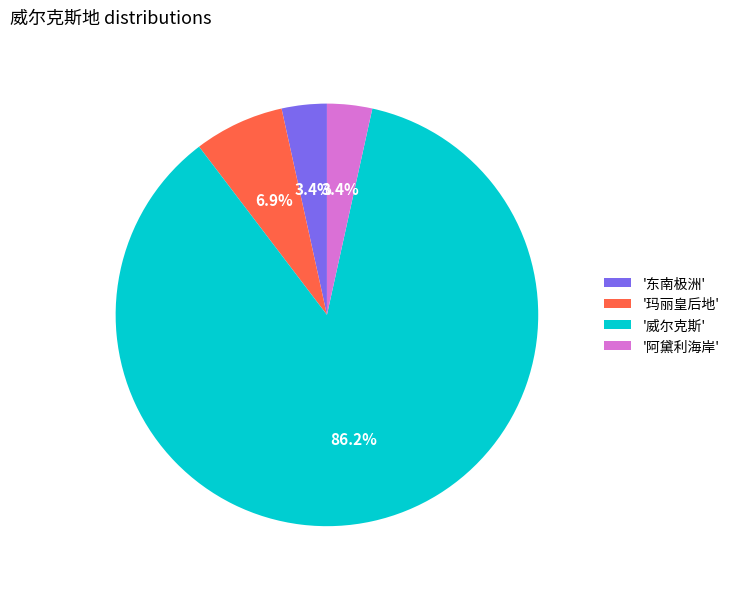

How many slices are in this pie chart?

4